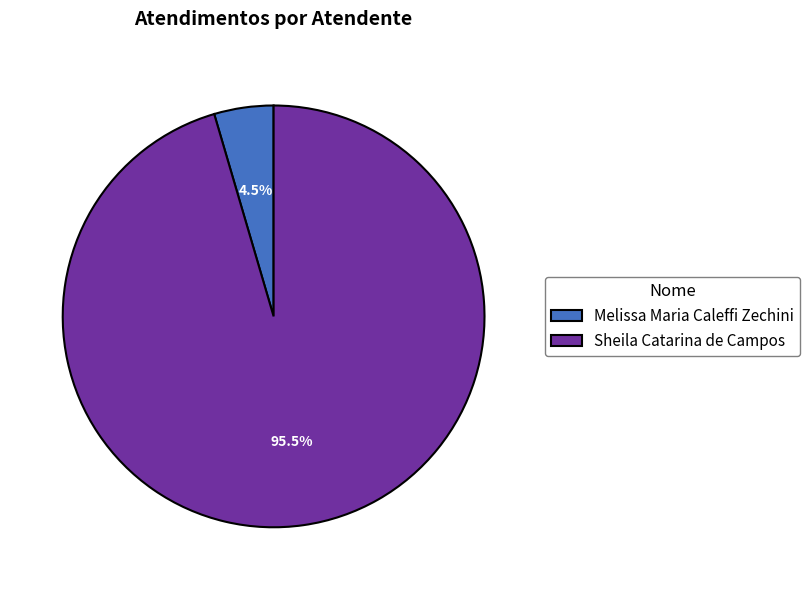

Which category has the biggest portion of the pie?

Sheila Catarina de Campos